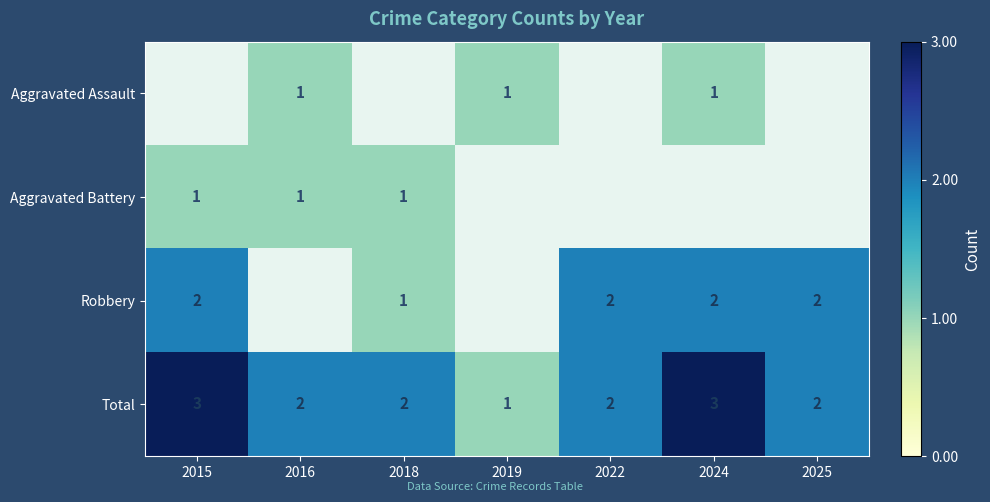

Is the value of Robbery at 2024 greater than the value of Aggravated Battery at 2015?

Yes